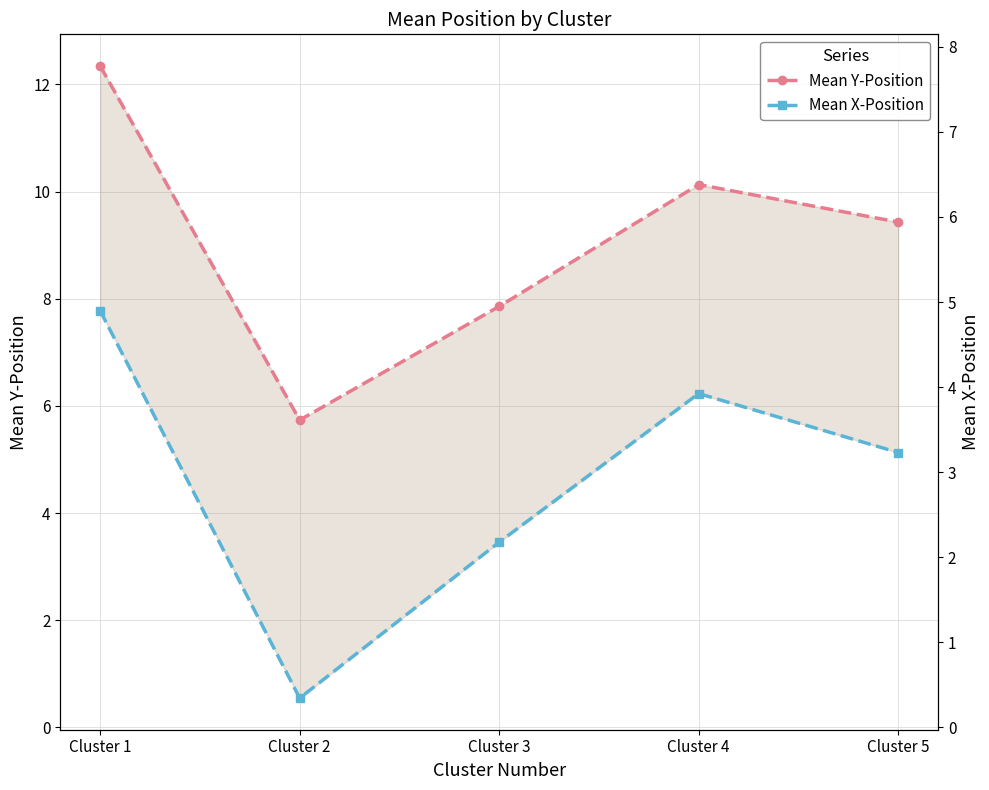

True or false: Mean Y-Position and Mean X-Position cross at least once.

False